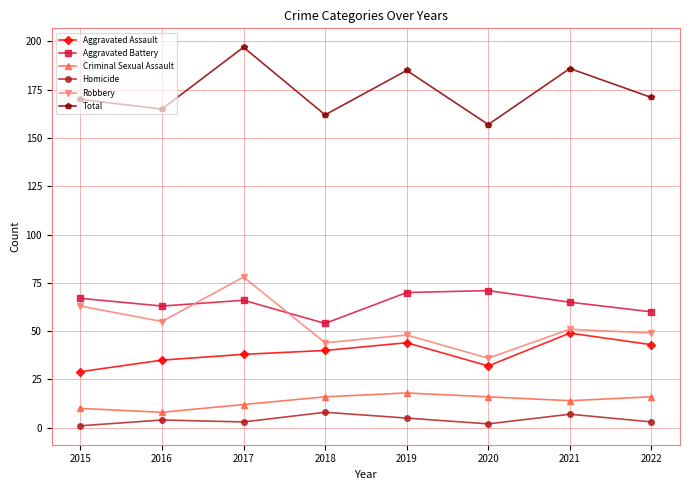

How many data points in Aggravated Battery are less than 66?

4